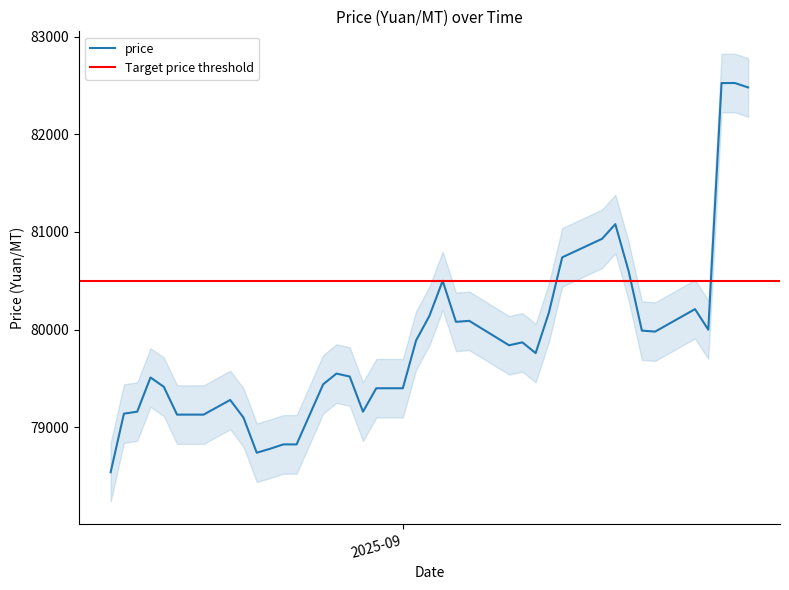

Rank the categories by value from lowest to highest.

2025-08-10, 2025-08-21, 2025-08-22, 2025-08-24, 2025-08-23, 2025-08-20, 2025-08-17, 2025-08-16, 2025-08-15, 2025-08-11, 2025-08-29, 2025-08-12, 2025-08-19, 2025-09-01, 2025-08-30, 2025-08-14, 2025-08-26, 2025-08-13, 2025-08-28, 2025-08-27, 2025-09-11, 2025-09-09, 2025-09-10, 2025-09-02, 2025-09-20, 2025-09-19, 2025-09-24, 2025-09-05, 2025-09-06, 2025-09-03, 2025-09-12, 2025-09-23, 2025-09-04, 2025-09-18, 2025-09-13, 2025-09-16, 2025-09-17, 2025-09-27, 2025-09-26, 2025-09-25